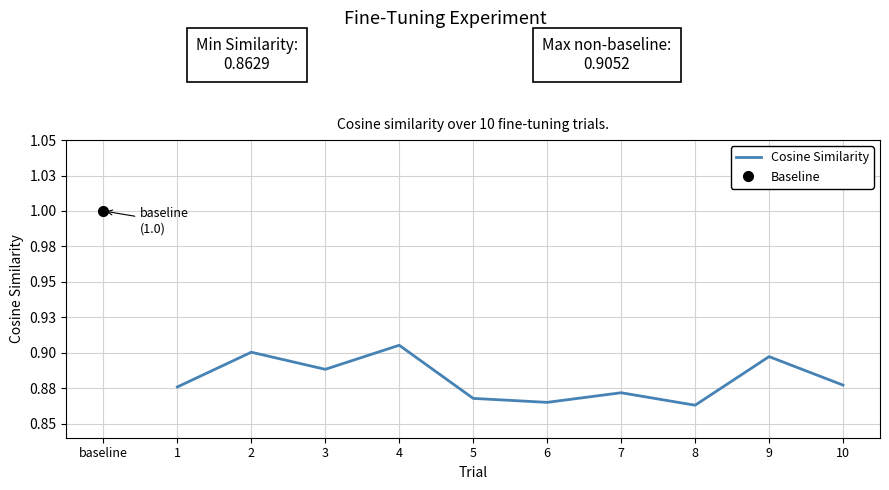

What is the value of the 4th point from the left?

0.9